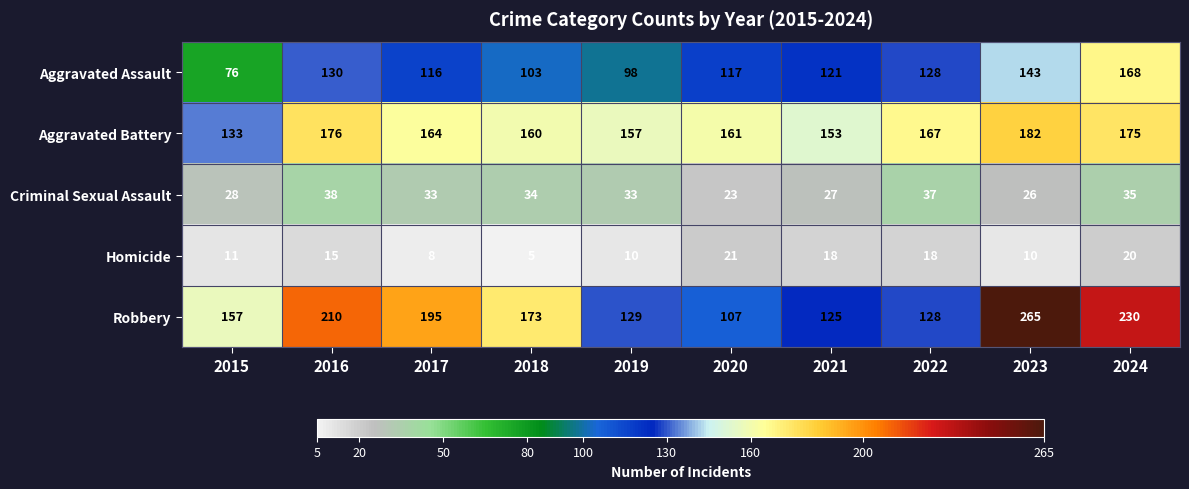

What is the difference between the maximum and minimum values in the Homicide series?

16